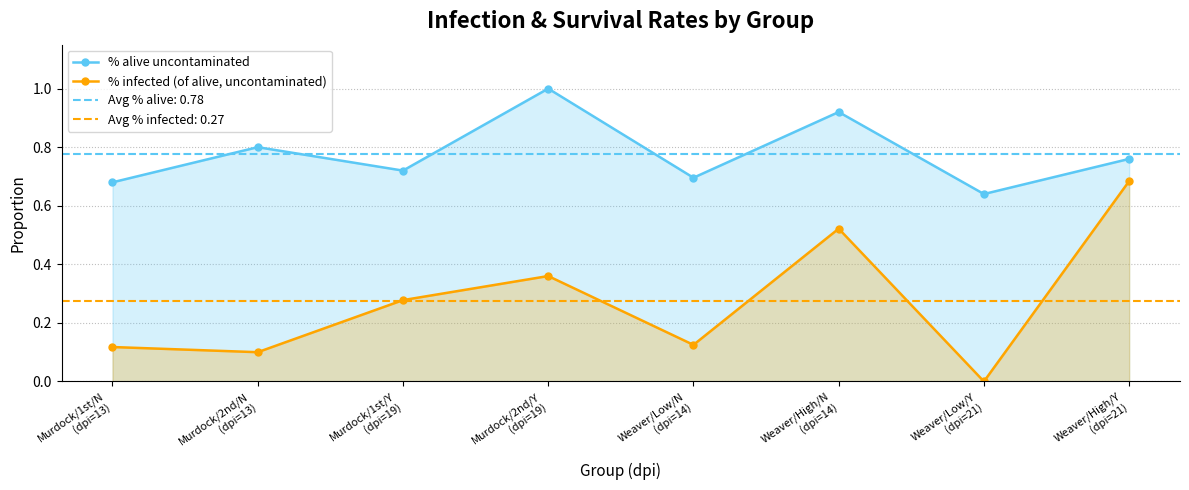

What position from the right is Weaver/Low/N
(dpi=14)?

4